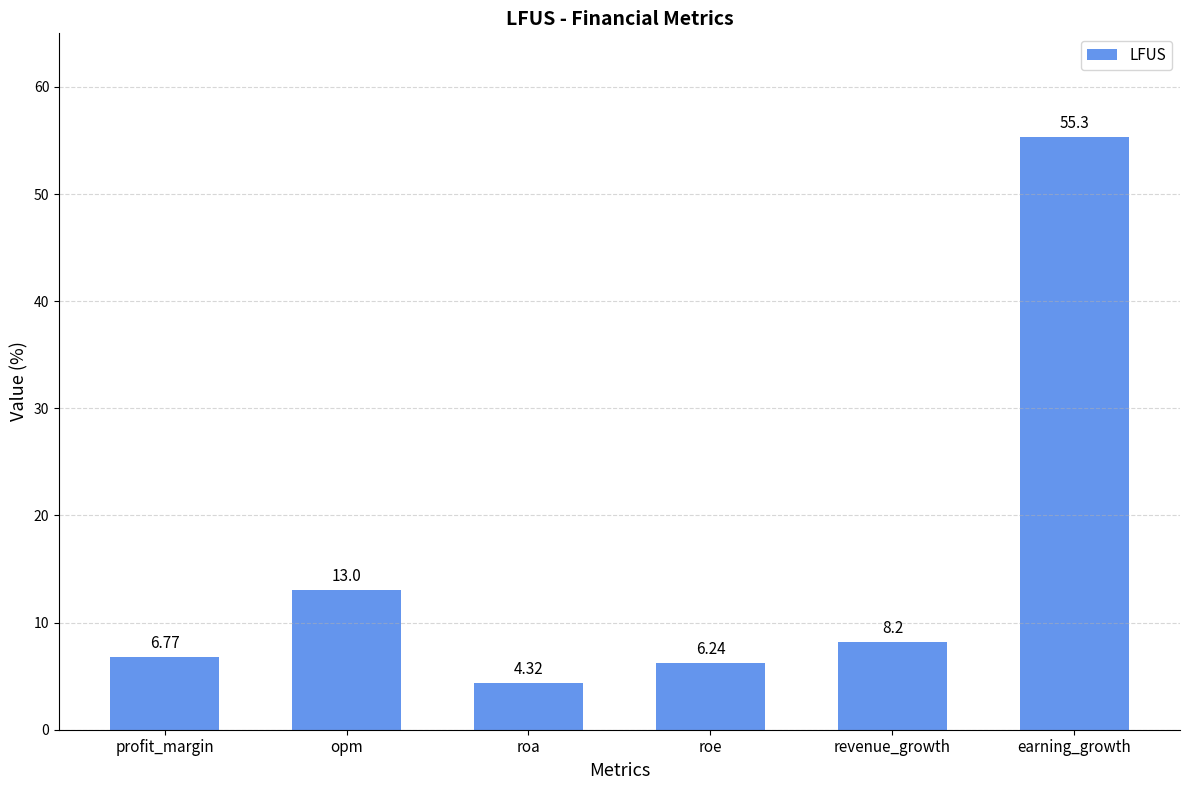

True or false: the data shows 21.4 at opm.

False